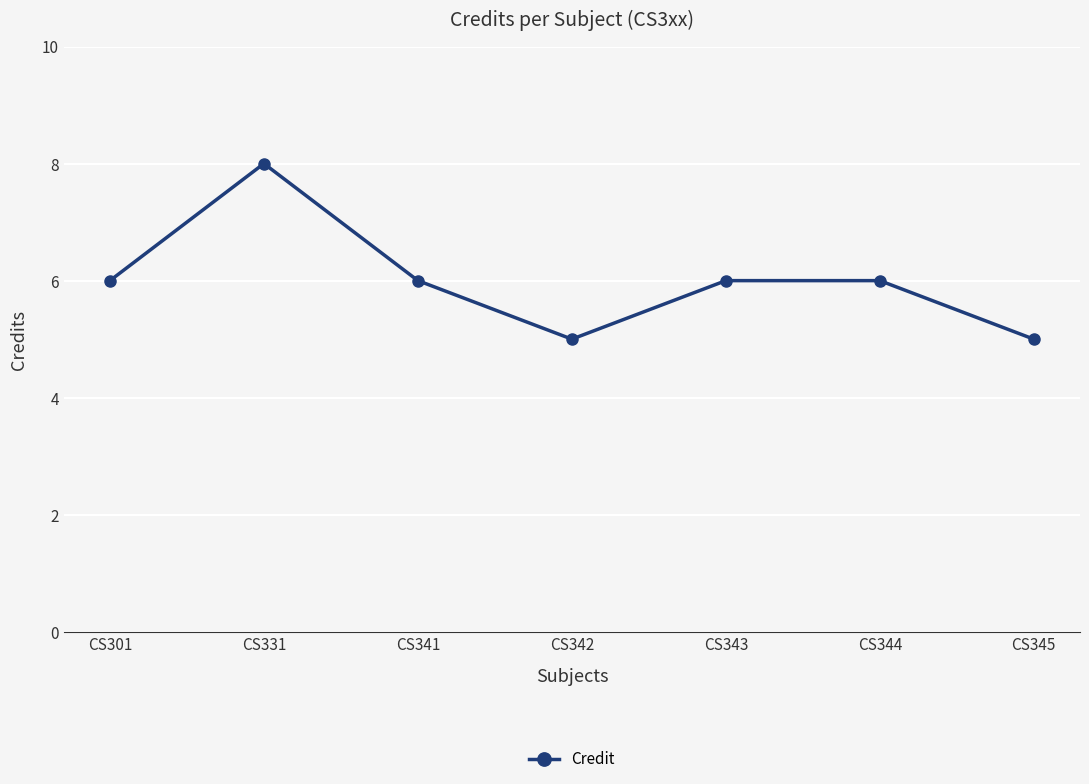

What is the approximate value at CS345?

5